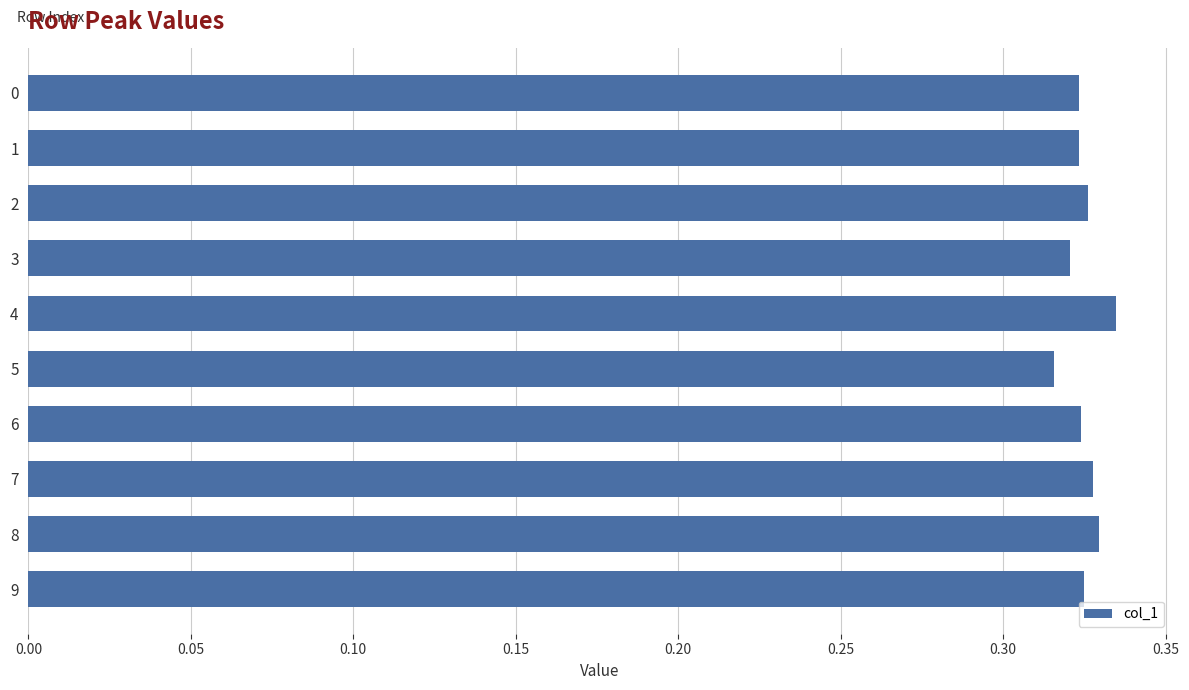

What is the sum of all values?

3.2